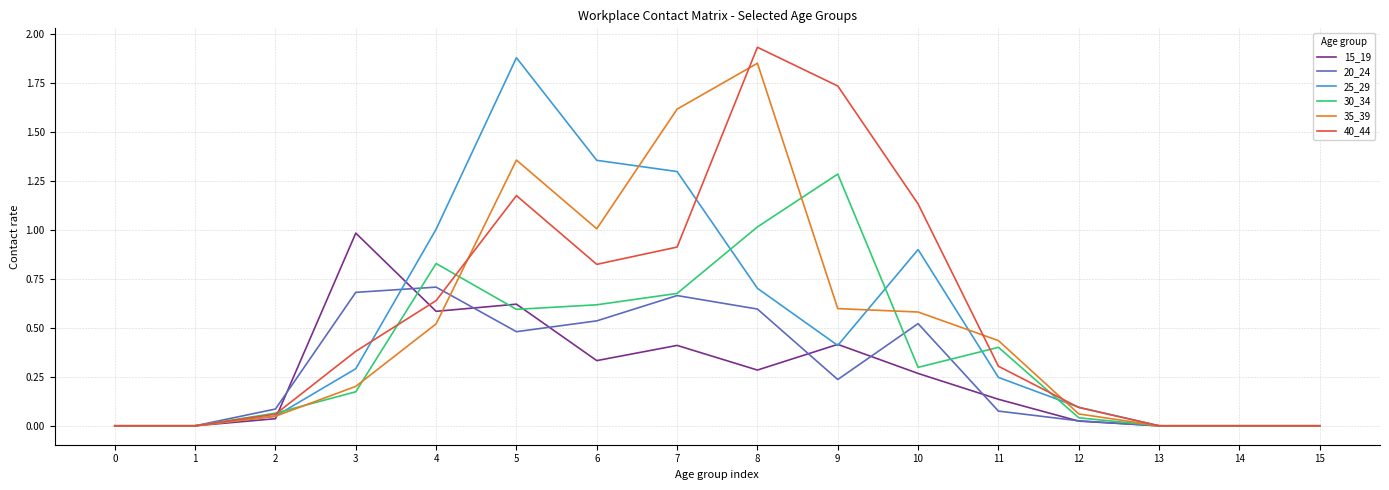

What are all the series names shown in the legend?

15_19, 20_24, 25_29, 30_34, 35_39, 40_44